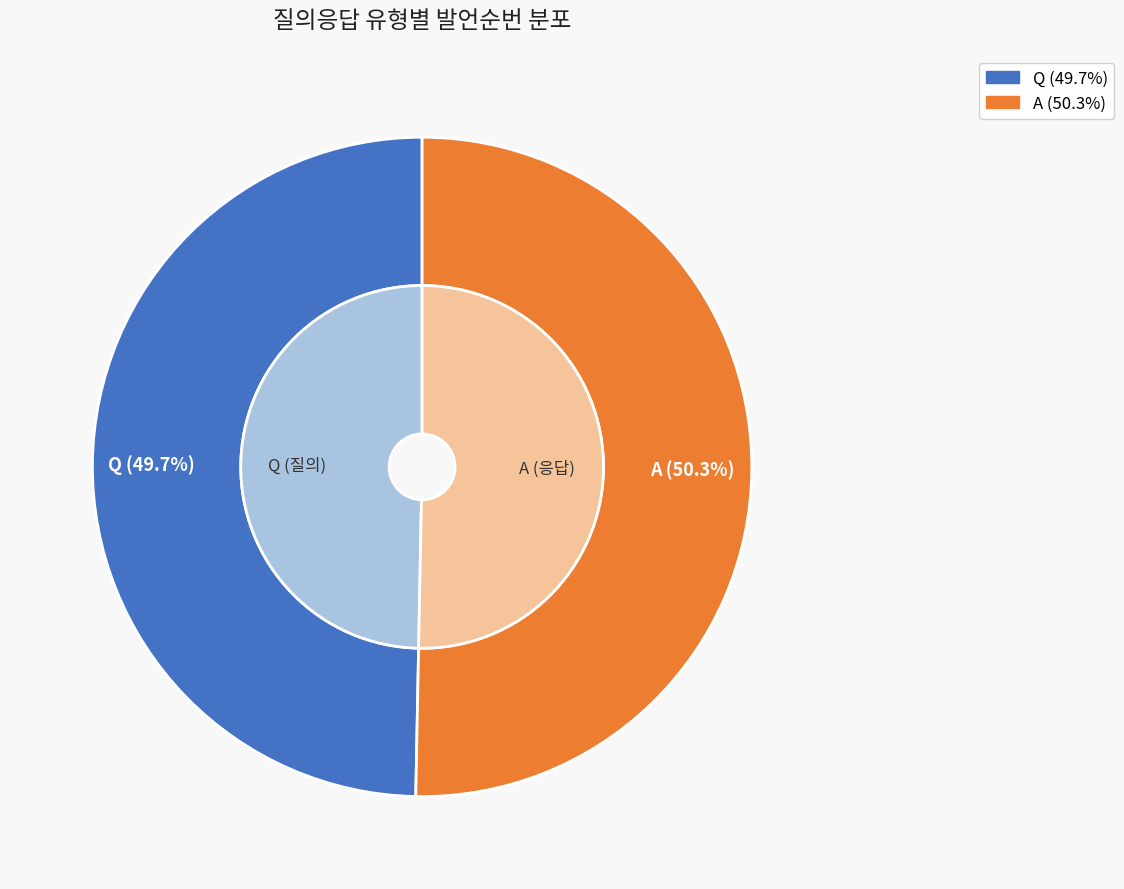

What portion of the pie excludes Q?

50.3%